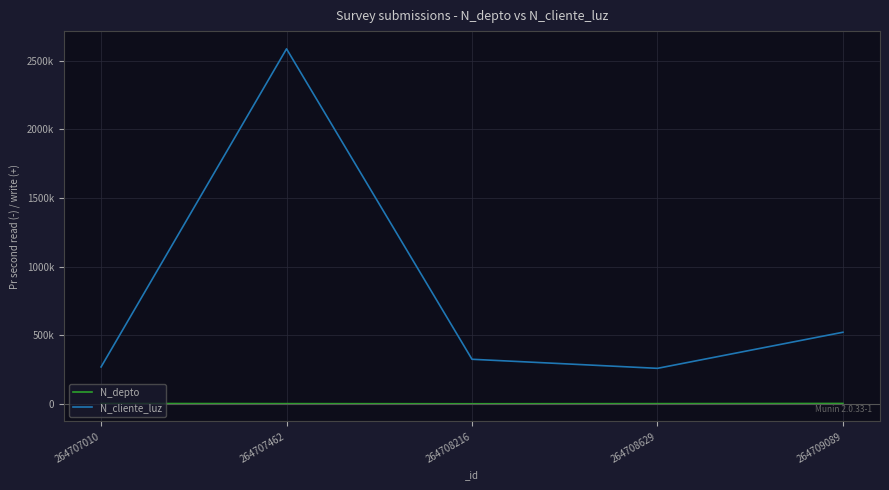

What is the total value across all series at 264709089?

524366